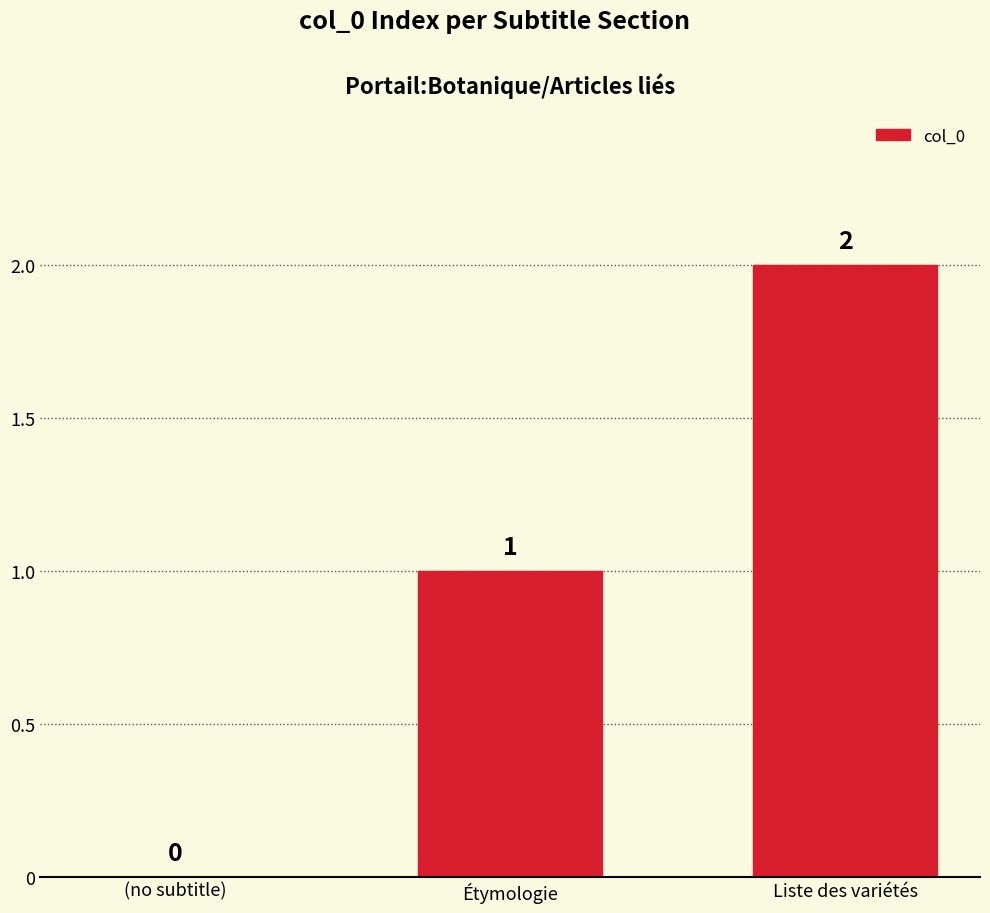

What value does the data have at Liste des variétés?

2